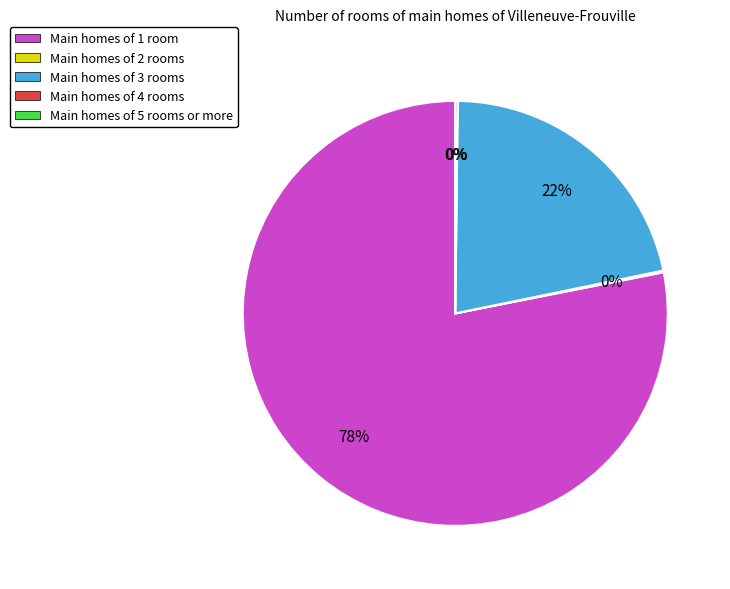

Does countCurrent account for over 50% of the chart?

No